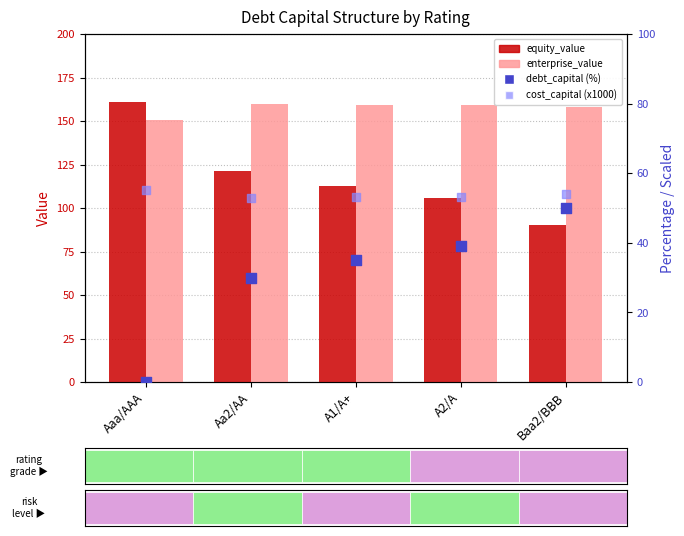

Which series has the largest total across all categories?

enterprise_value